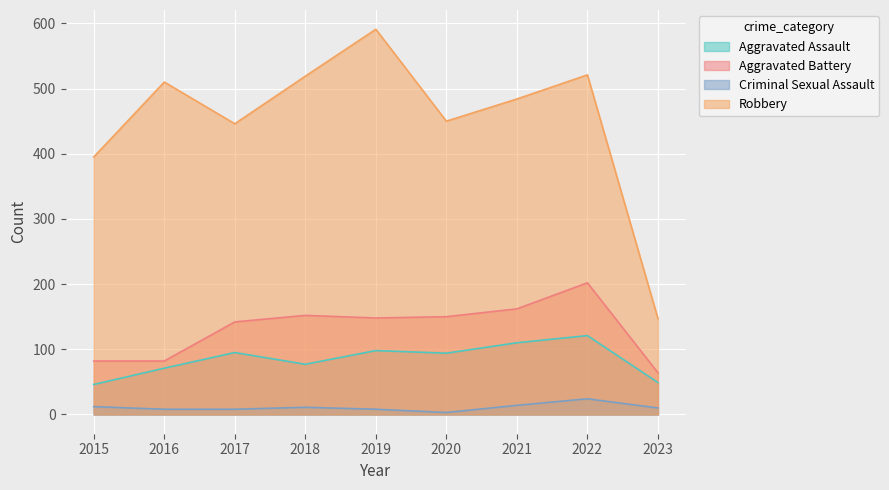

Is the value of Robbery at 2021 greater than the value of Aggravated Battery at 2016?

Yes